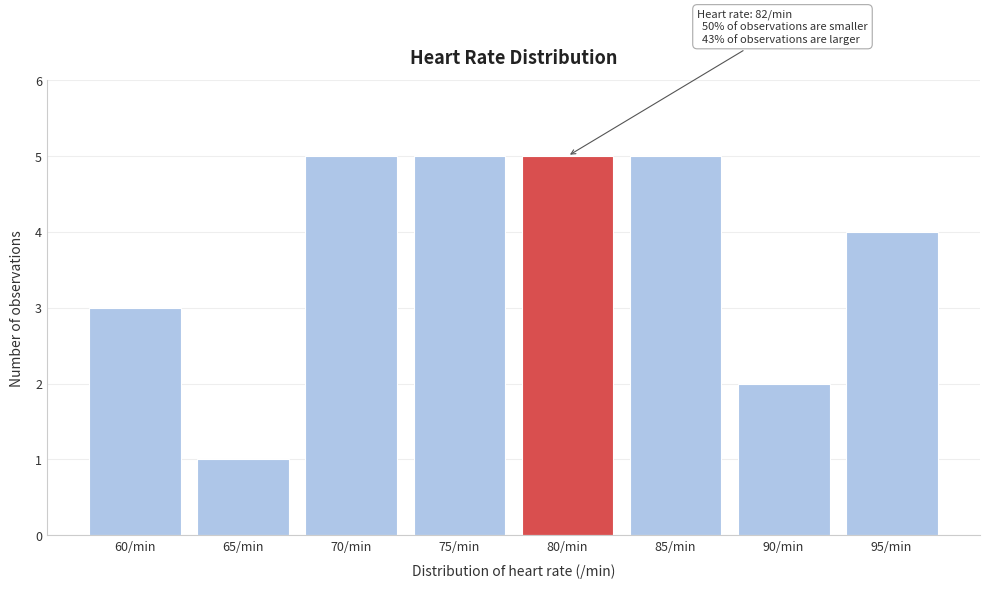

Reading left to right, extract all data points from this chart.

60/min=3	65/min=1	70/min=5	75/min=5	80/min=5	85/min=5	90/min=2	95/min=4